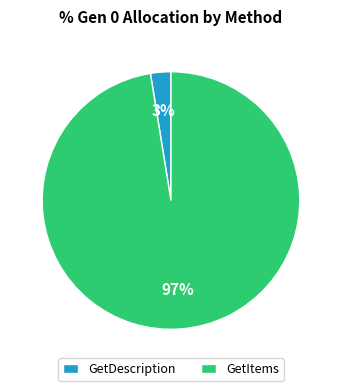

What is the majority slice?

GetItems